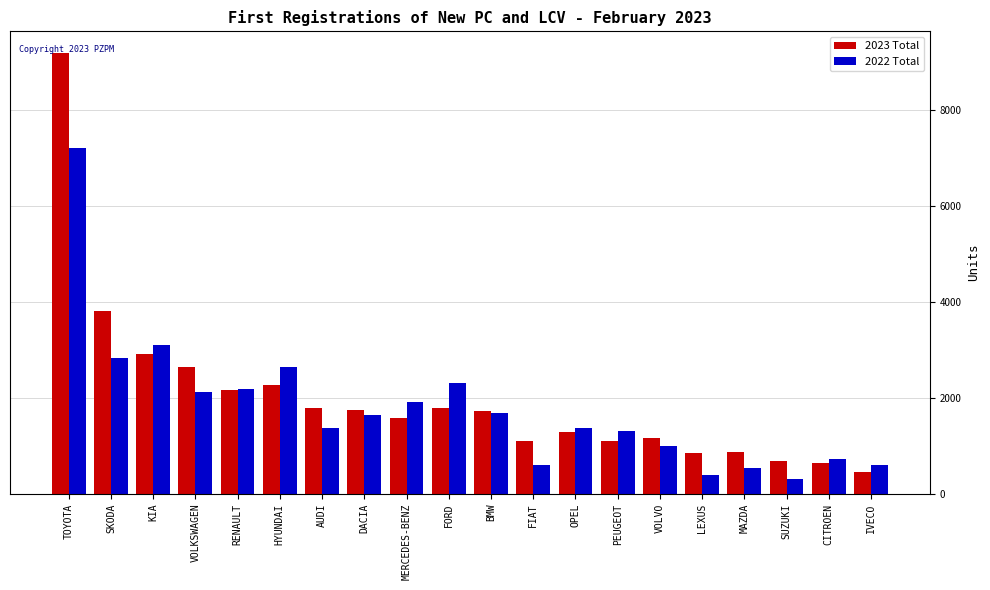

How many values in the 2022 Total series are below 1651?

10